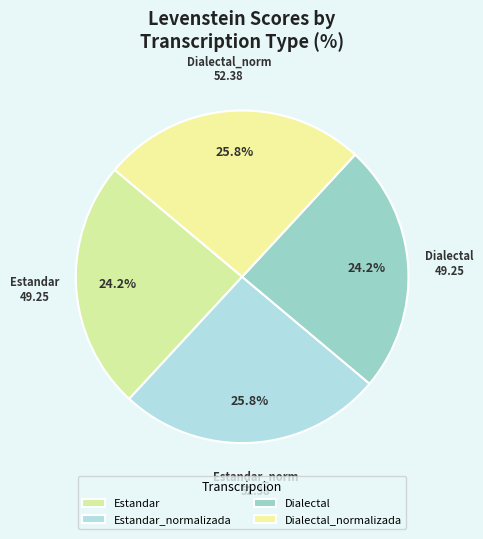

To the nearest percent, what percentage of the pie is Dialectal?

24%